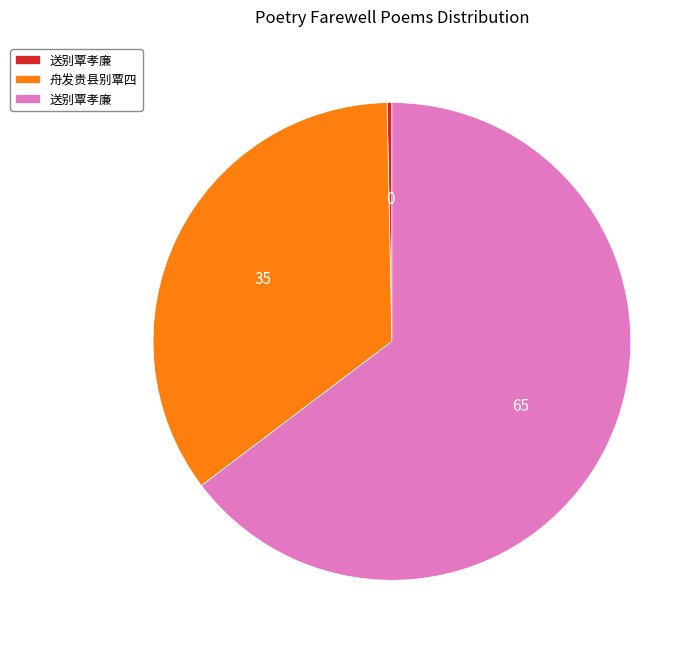

How many segments does this pie chart have?

3